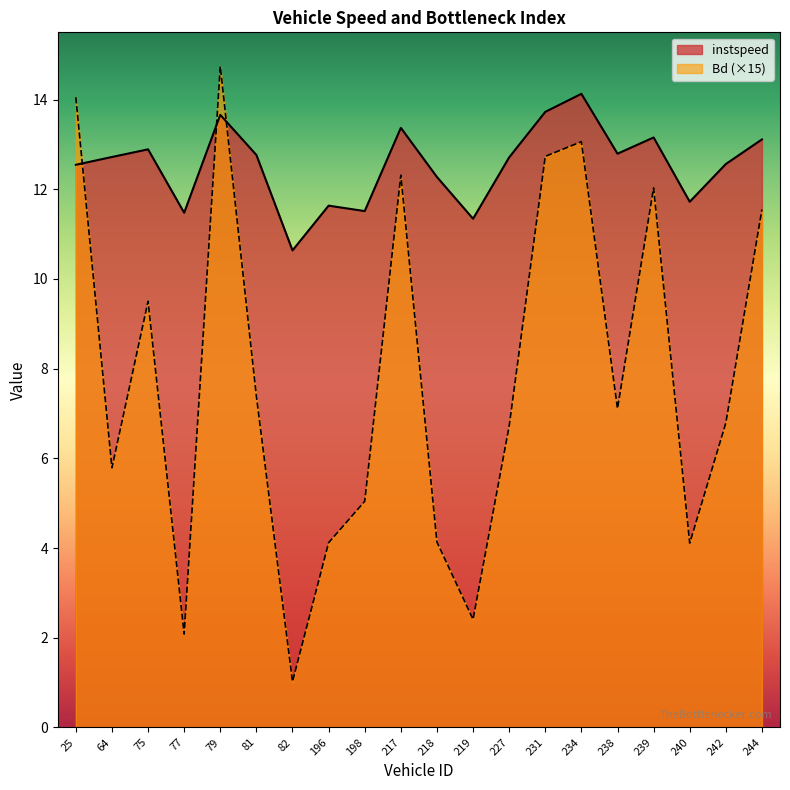

How many lines are shown in the chart?

2